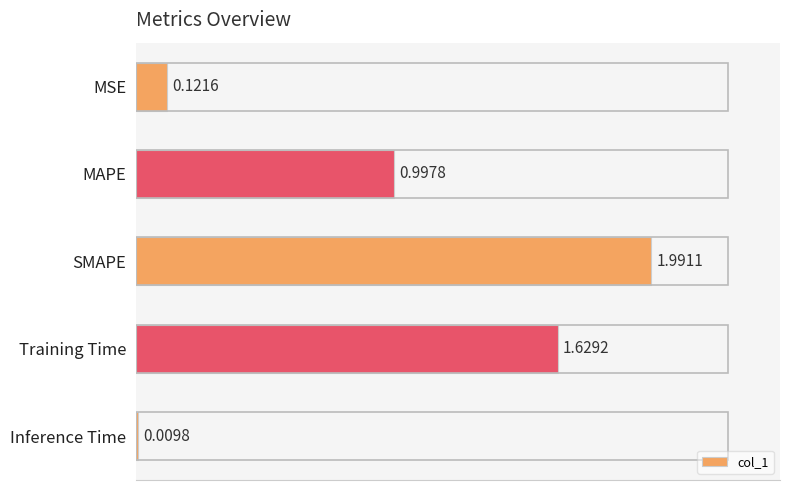

How many categories are shown in the chart?

5